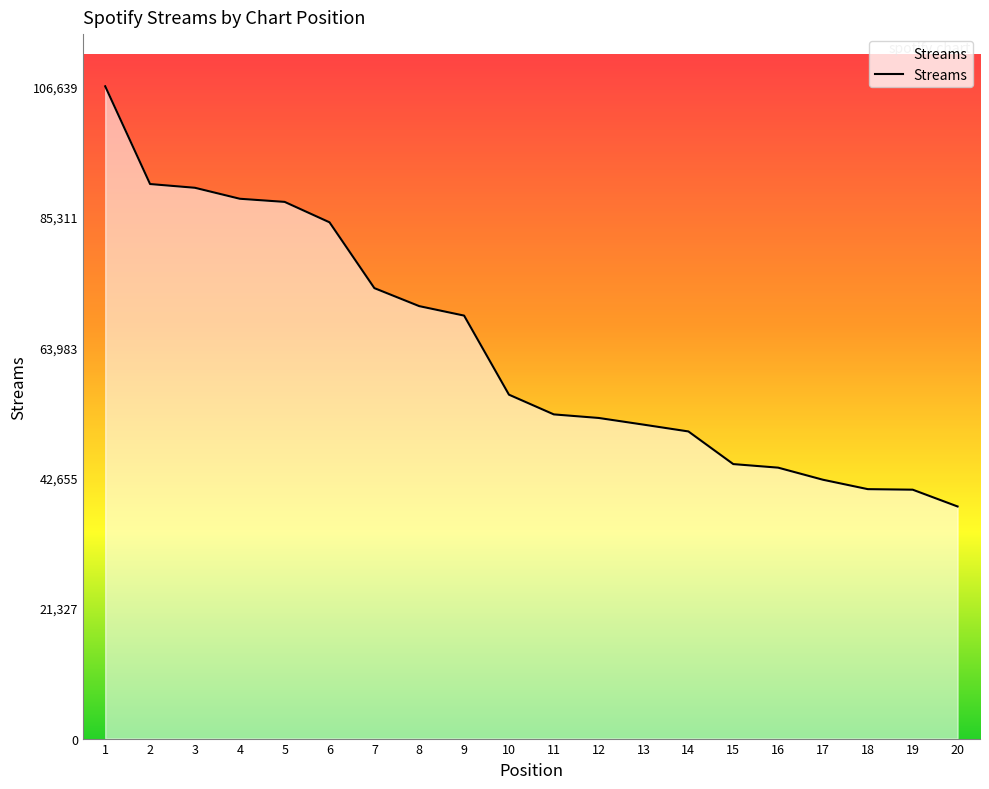

Read the value at 15, to the nearest 50.

44900